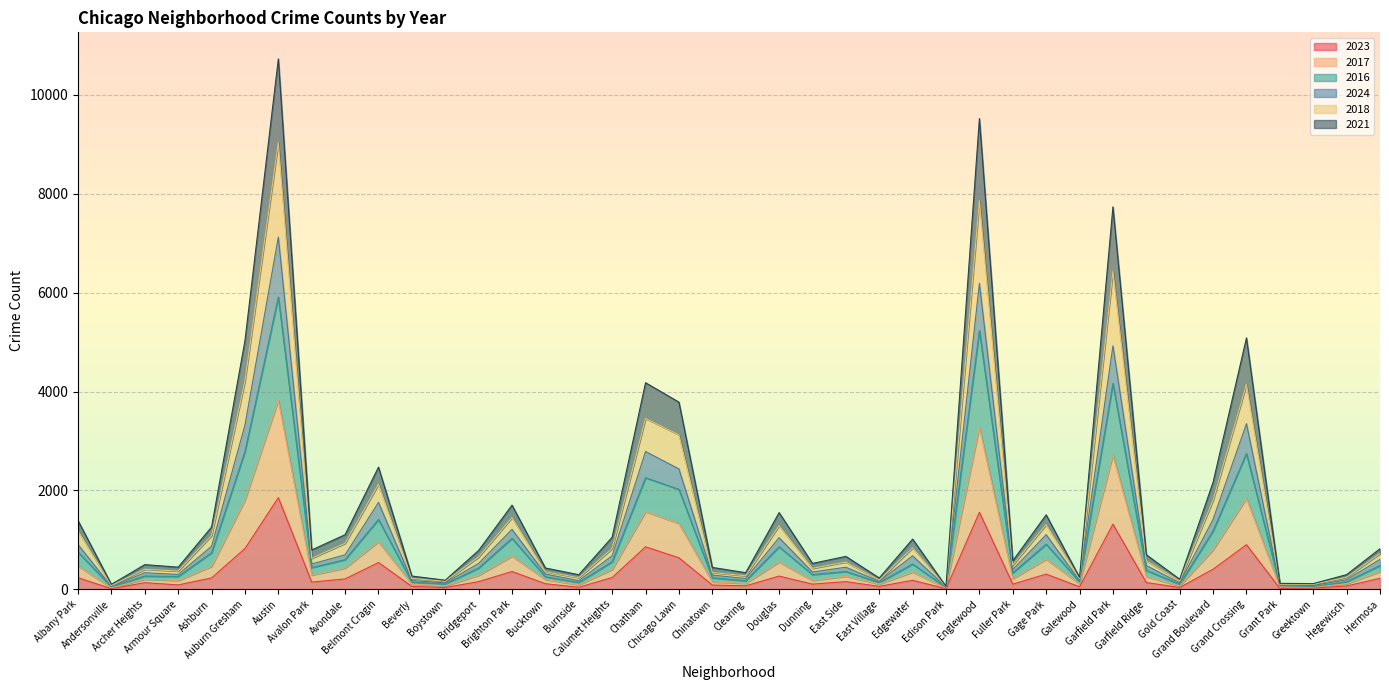

What are all the series names shown in the legend?

2023, 2017, 2016, 2024, 2018, 2021